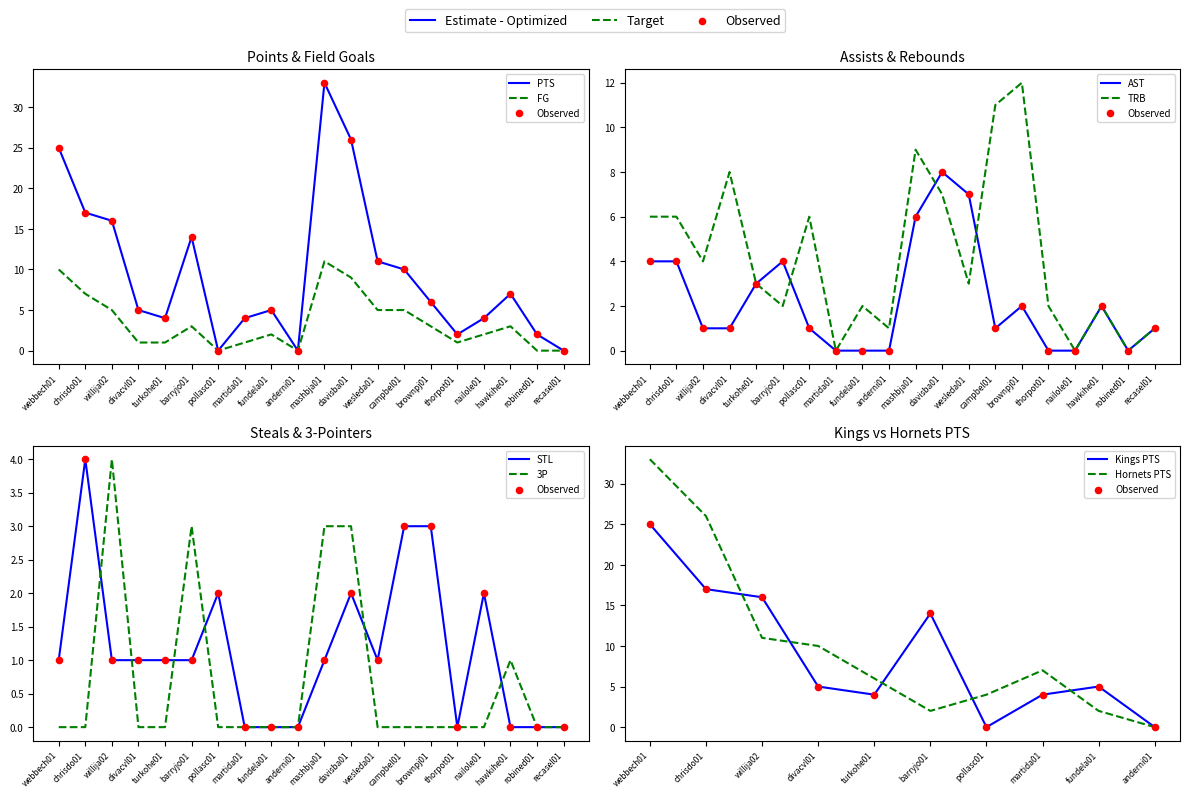

Which series has the largest total across all categories?

PTS